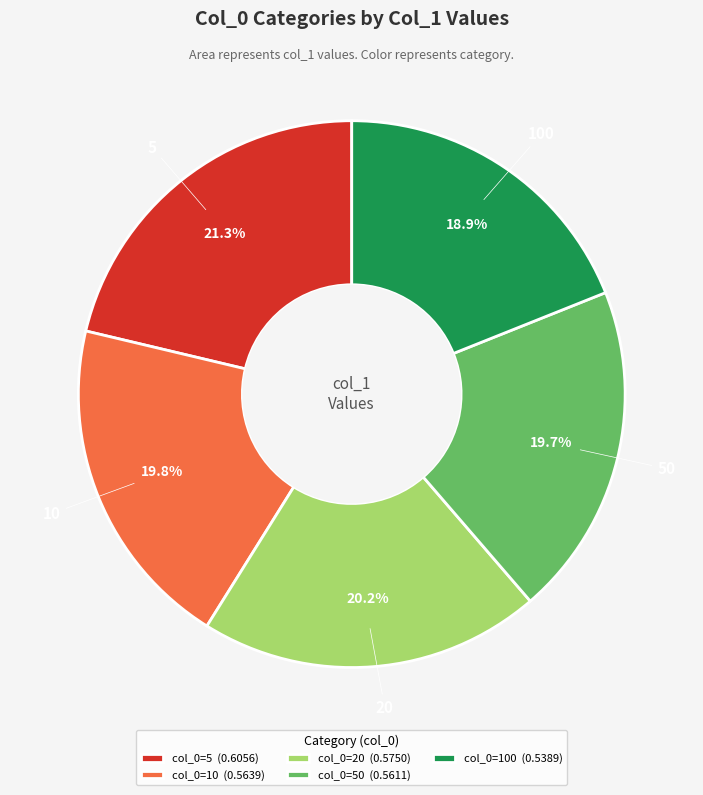

Which slice is the smallest?

col_0=100 (0.5389)